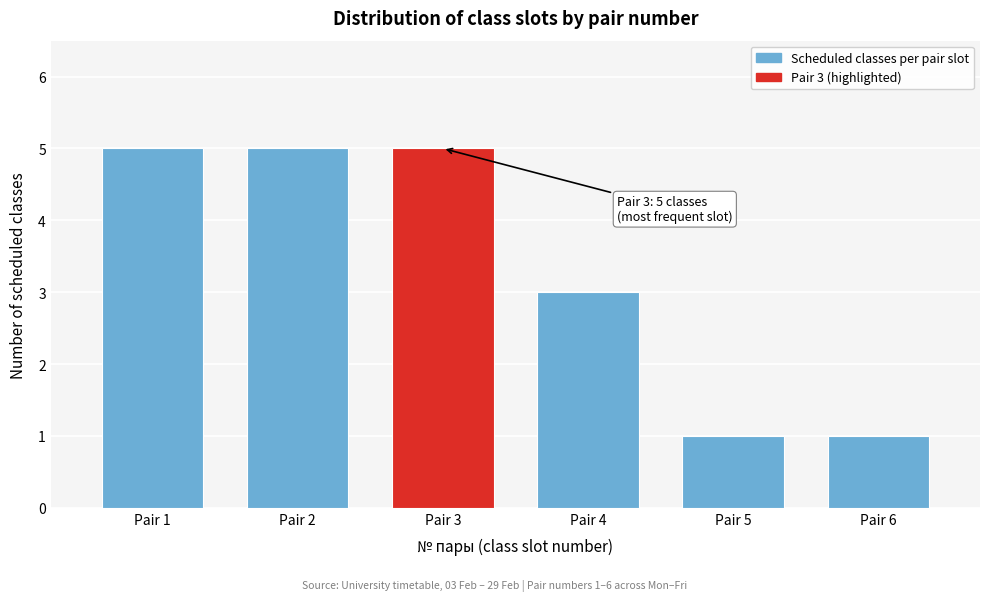

Reading left to right, what are all the values shown in this chart?

5	5	5	3	1	1